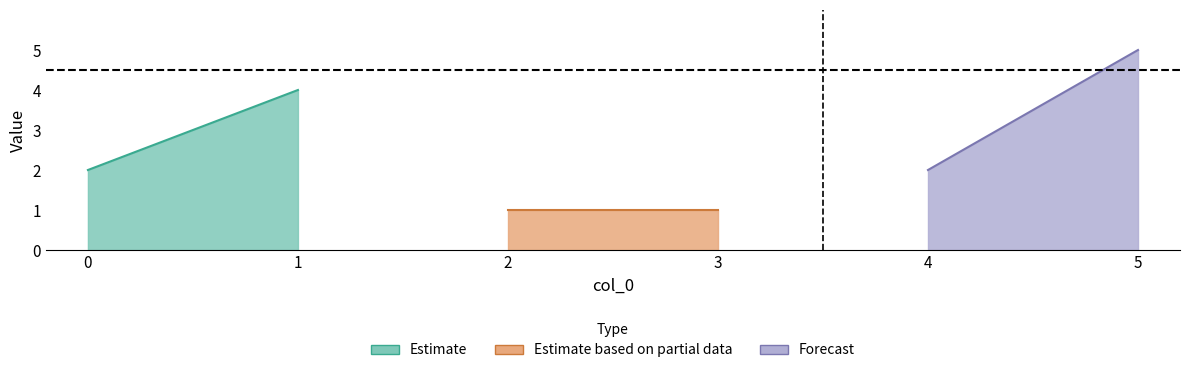

True or false: the data has more than 1 interior local peaks.

False